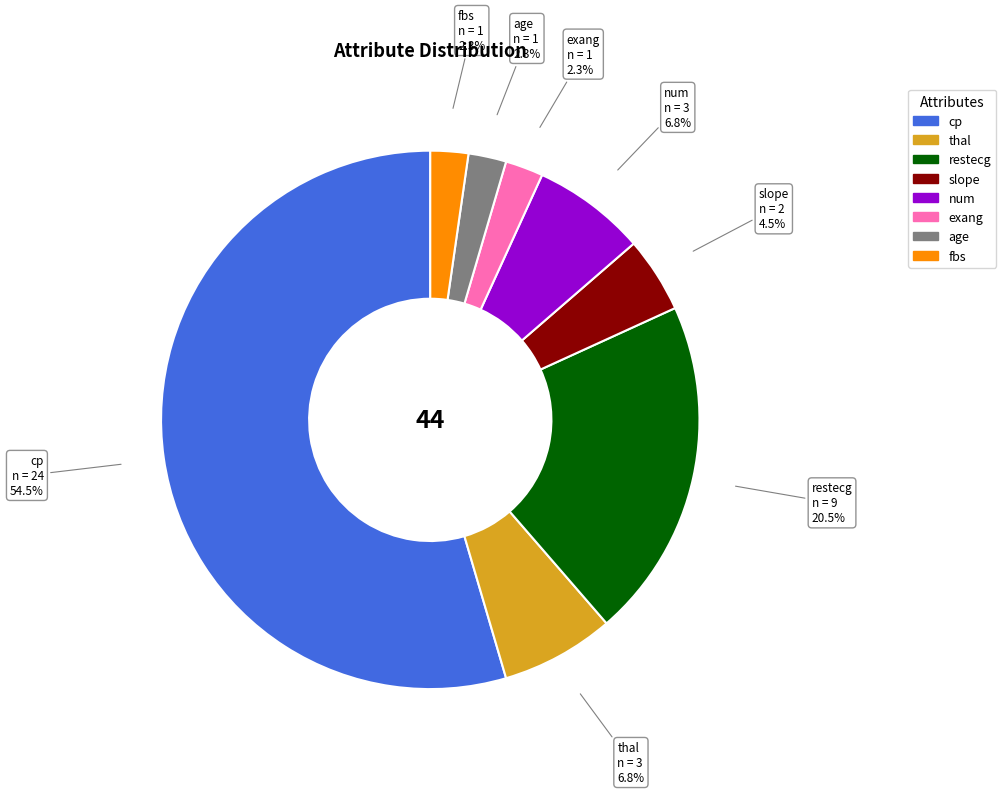

Is there any slice that represents more than half of the pie?

Yes